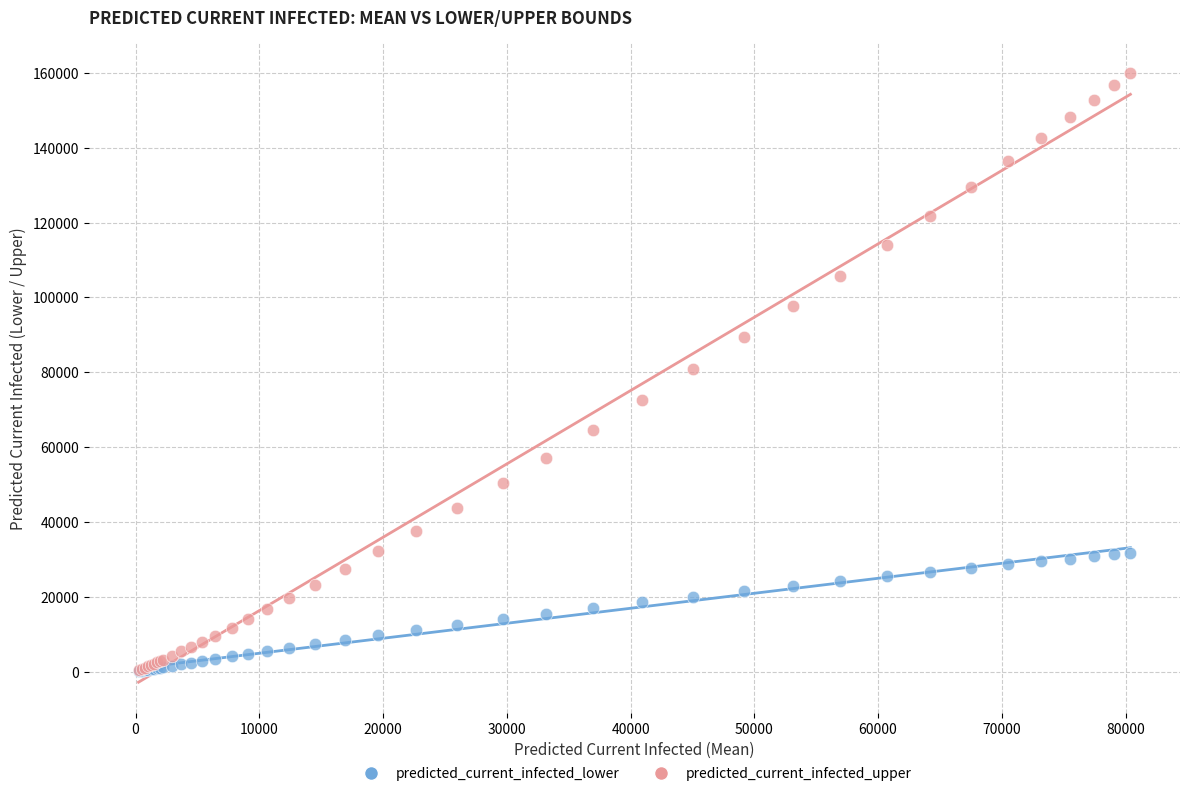

What are all the series names shown in the legend?

predicted_current_infected_lower, predicted_current_infected_upper